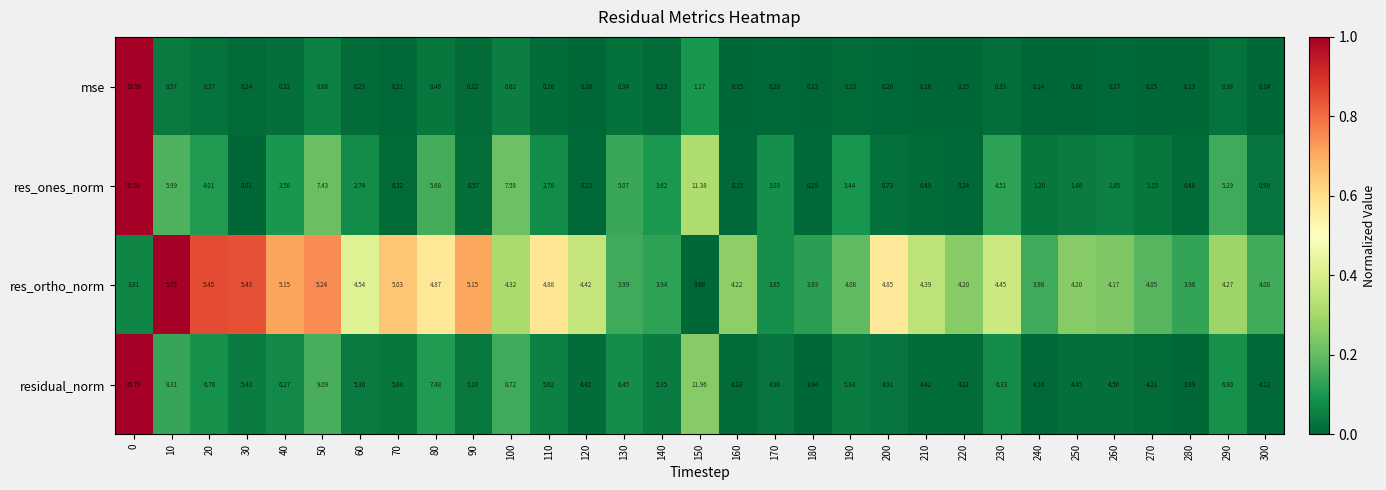

What is the total value across all series at 10?

20.6